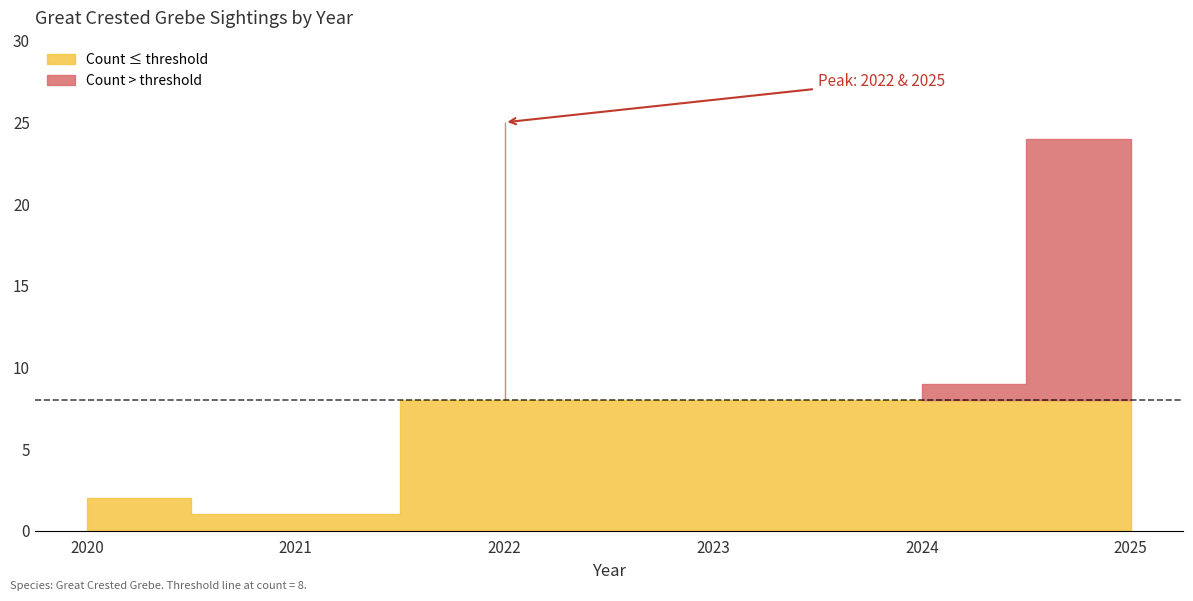

The value at 2024 is 9. True or false?

True